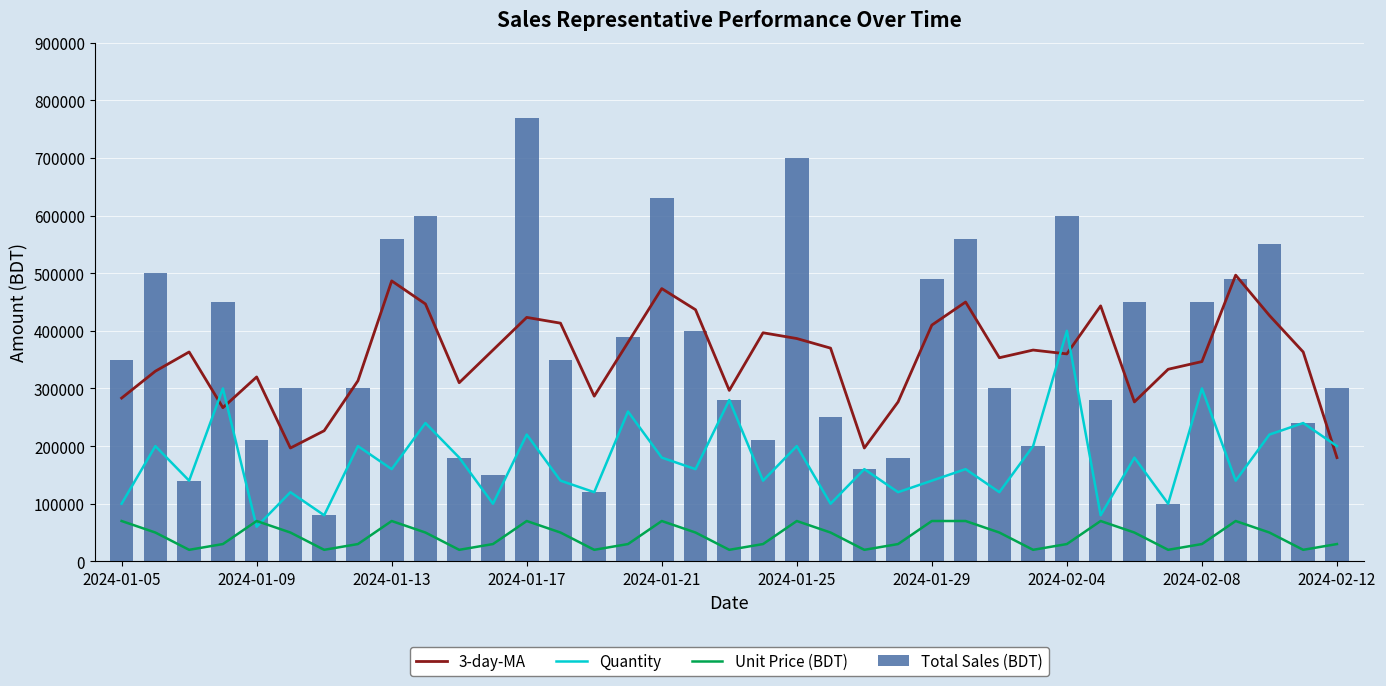

Reading left to right, extract all data points from this chart.

3-day-MA: 283333.3	330000.0	363333.3	266666.7	320000.0	196666.7	226666.7	313333.3	486666.7	446666.7	310000.0	366666.7	423333.3	413333.3	286666.7	380000.0	473333.3	436666.7	296666.7	396666.7	386666.7	370000.0	196666.7	276666.7	410000.0	450000.0	353333.3	366666.7	360000.0	443333.3	276666.7	333333.3	346666.7	496666.7	426666.7	363333.3	180000.0
Quantity: 100000.0	200000.0	140000.0	300000.0	60000.0	120000.0	80000.0	200000.0	160000.0	240000.0	180000.0	100000.0	220000.0	140000.0	120000.0	260000.0	180000.0	160000.0	280000.0	140000.0	200000.0	100000.0	160000.0	120000.0	140000.0	160000.0	120000.0	200000.0	400000.0	80000.0	180000.0	100000.0	300000.0	140000.0	220000.0	240000.0	200000.0
Unit Price (BDT): 70000.0	50000.0	20000.0	30000.0	70000.0	50000.0	20000.0	30000.0	70000.0	50000.0	20000.0	30000.0	70000.0	50000.0	20000.0	30000.0	70000.0	50000.0	20000.0	30000.0	70000.0	50000.0	20000.0	30000.0	70000.0	70000.0	50000.0	20000.0	30000.0	70000.0	50000.0	20000.0	30000.0	70000.0	50000.0	20000.0	30000.0
Total Sales (BDT): 350000.0	500000.0	140000.0	450000.0	210000.0	300000.0	80000.0	300000.0	560000.0	600000.0	180000.0	150000.0	770000.0	350000.0	120000.0	390000.0	630000.0	400000.0	280000.0	210000.0	700000.0	250000.0	160000.0	180000.0	490000.0	560000.0	300000.0	200000.0	600000.0	280000.0	450000.0	100000.0	450000.0	490000.0	550000.0	240000.0	300000.0